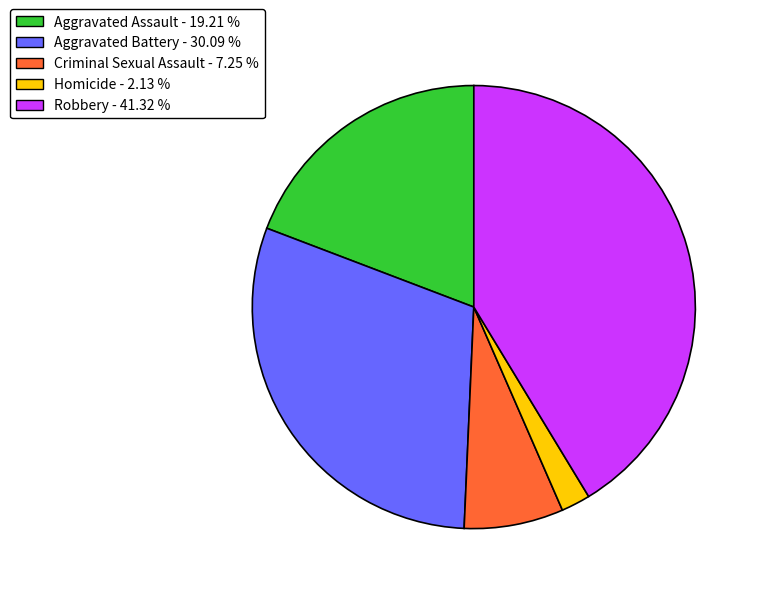

Which slice is the smallest?

Homicide